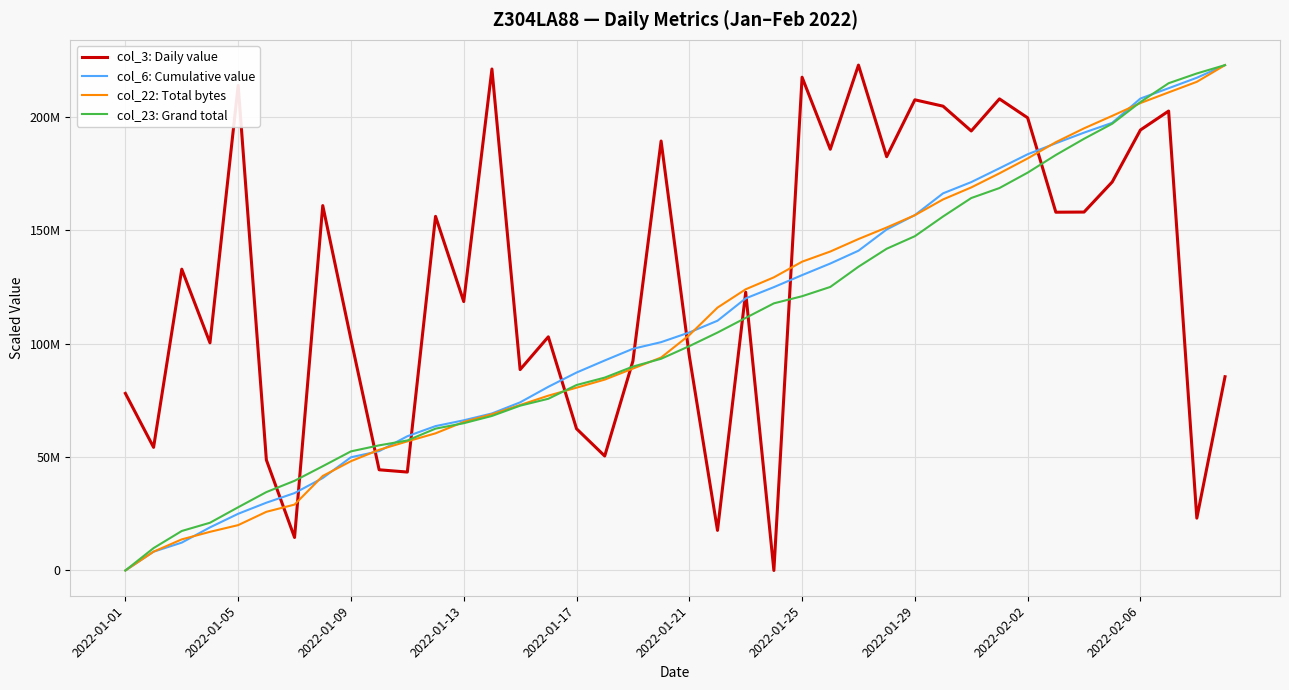

Is this an area chart (filled region under the line)?

No